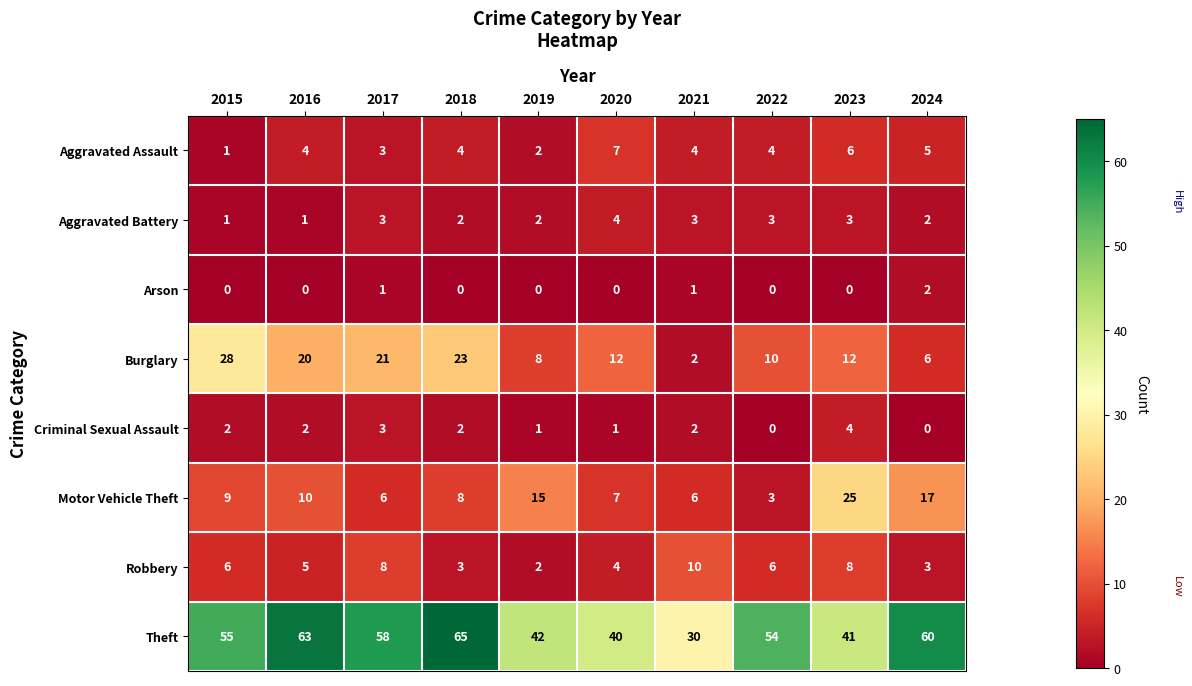

What is the greatest value displayed?

65